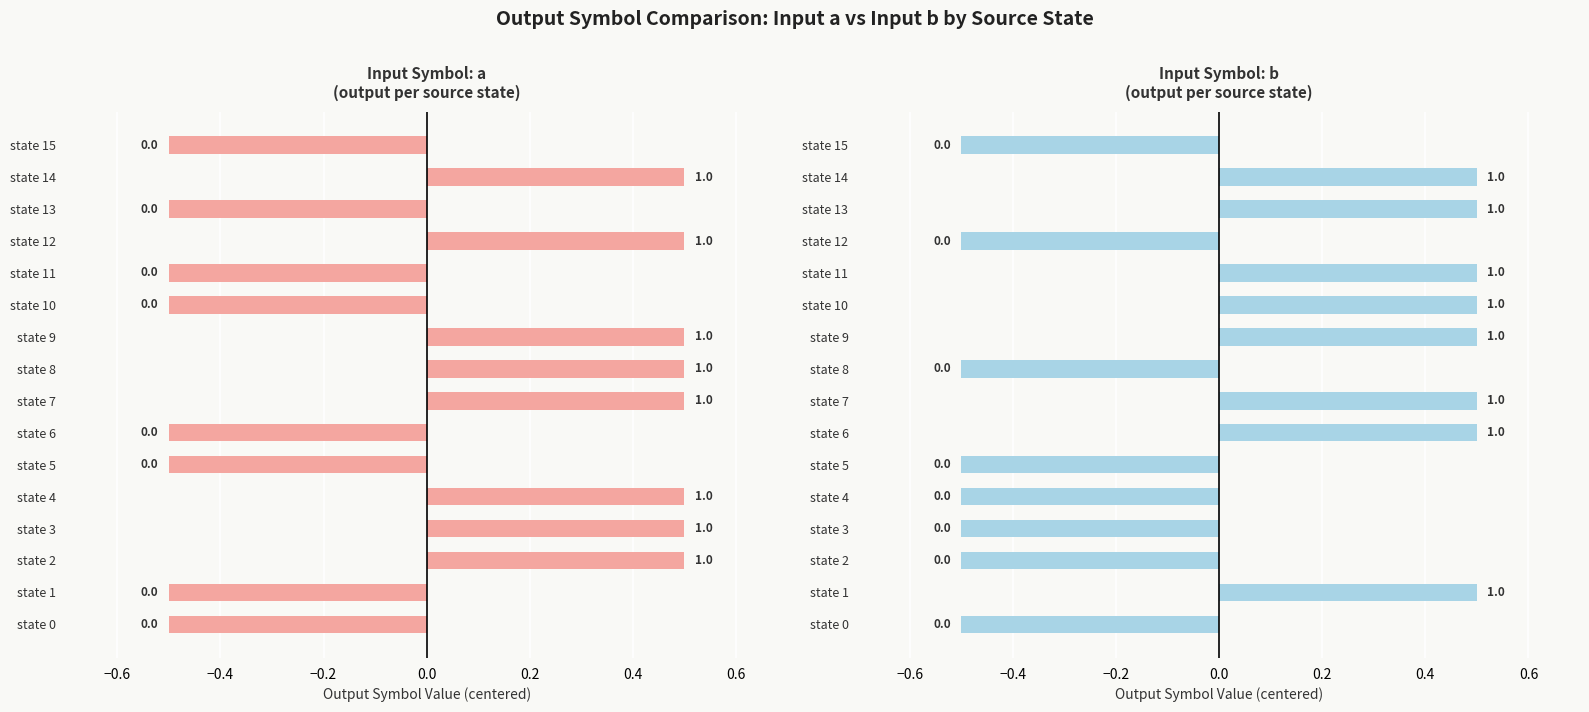

How many categories are shown in the chart?

16